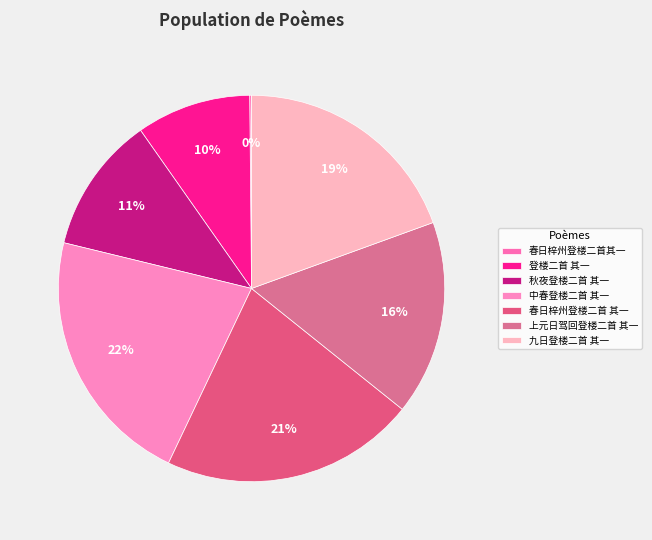

What is the total percentage of 春日梓州登楼二首 其一 and 上元日驾回登楼二首 其一?

37.6%